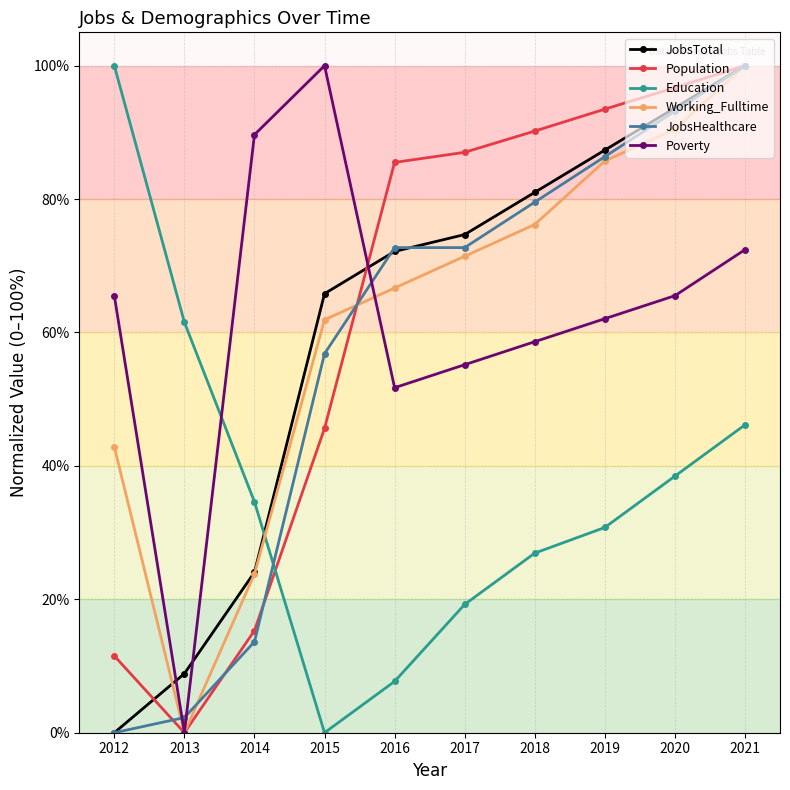

What is the total value across all series at 2019?

445.7